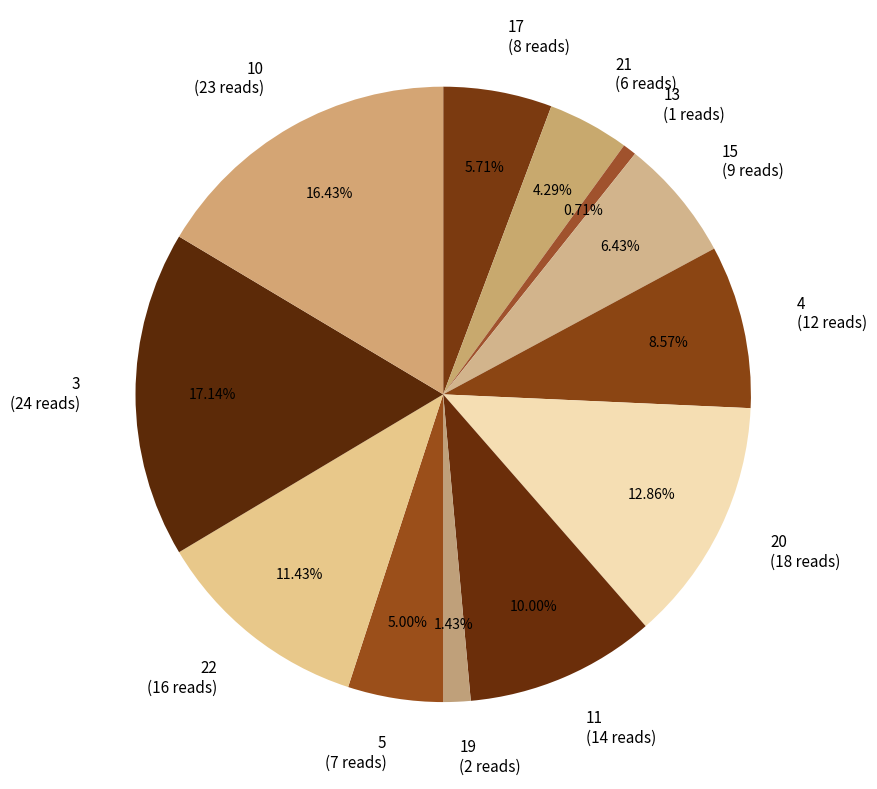

To the nearest percent, what percentage of the pie is 10?

16%